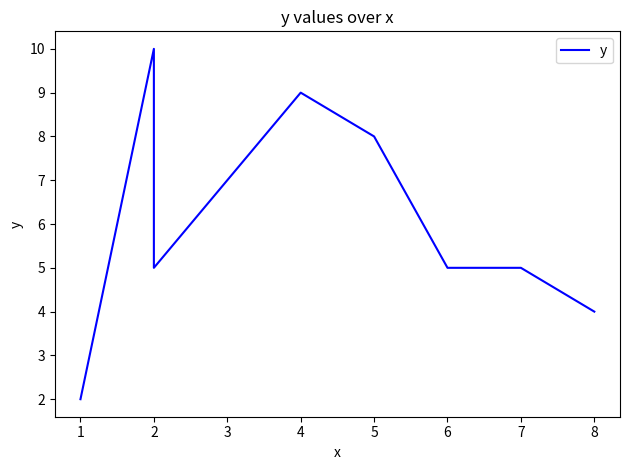

Count the number of data series in this chart.

1